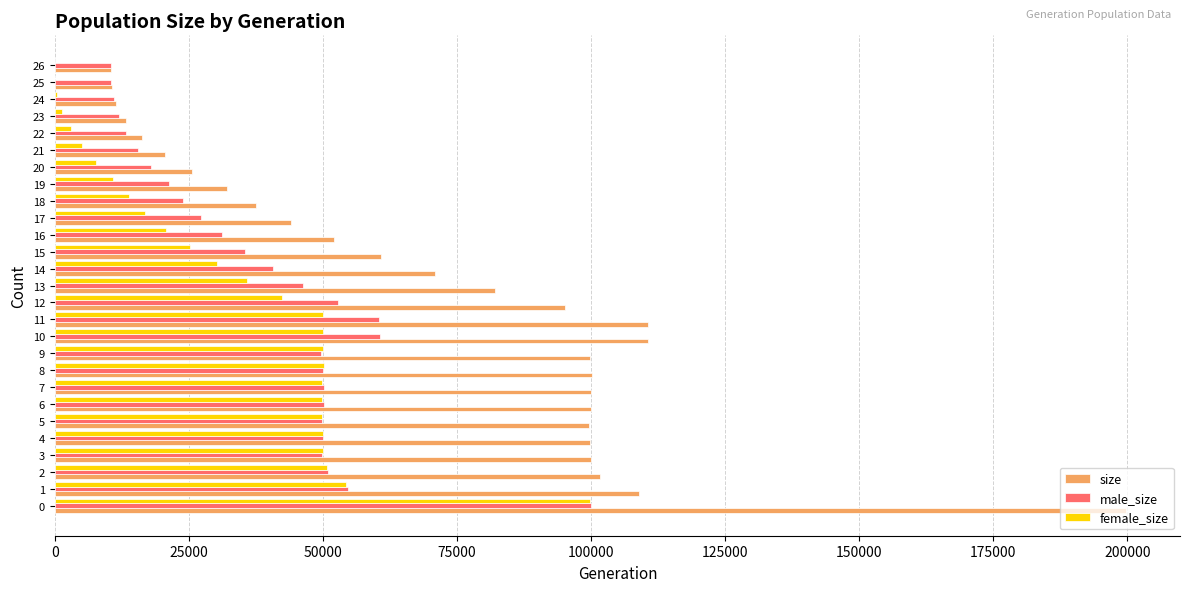

Which series has the largest total across all categories?

size